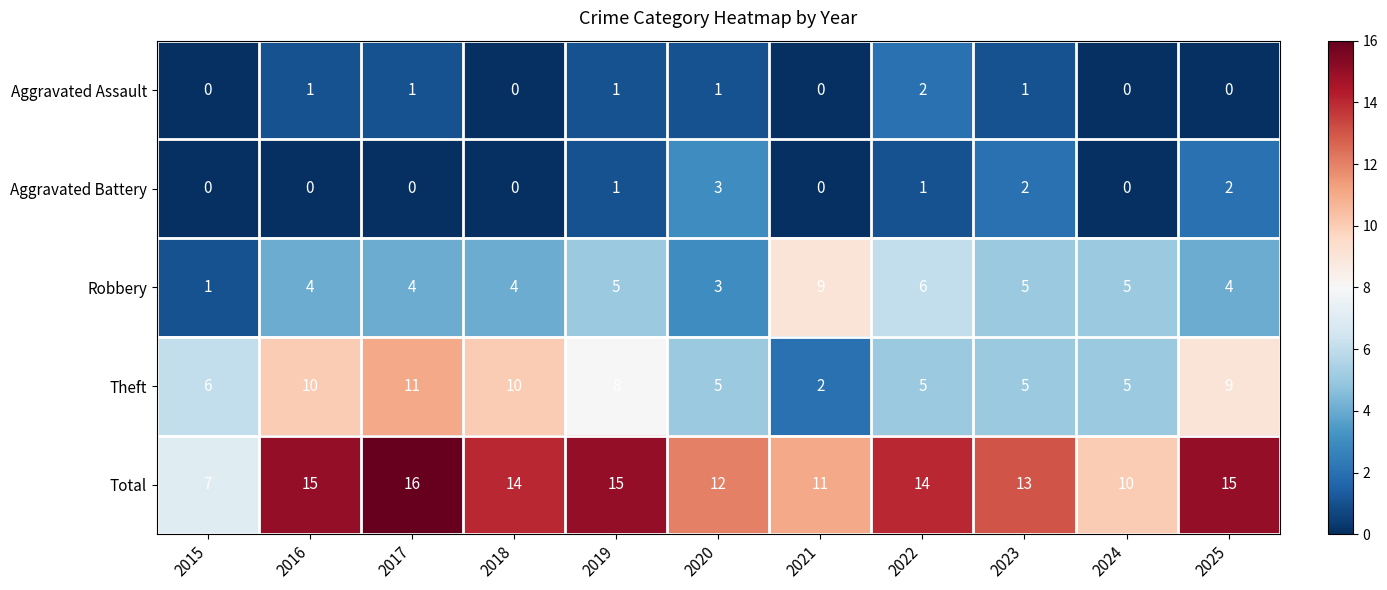

Is the value of Total at 2025 greater than the value of Aggravated Battery at 2022?

Yes